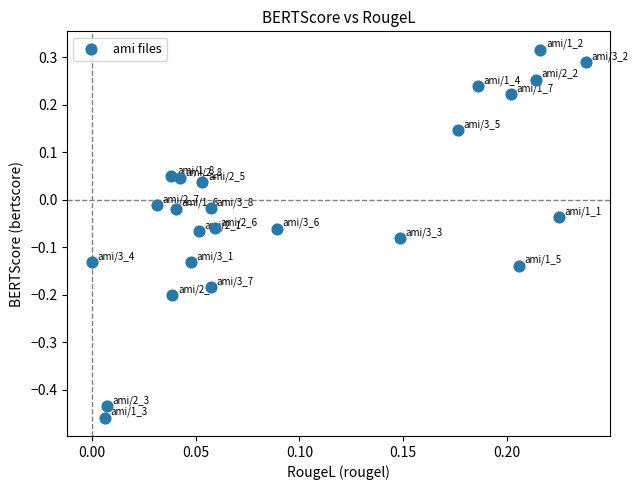

What is the range of Y values (max minus min)?

0.8